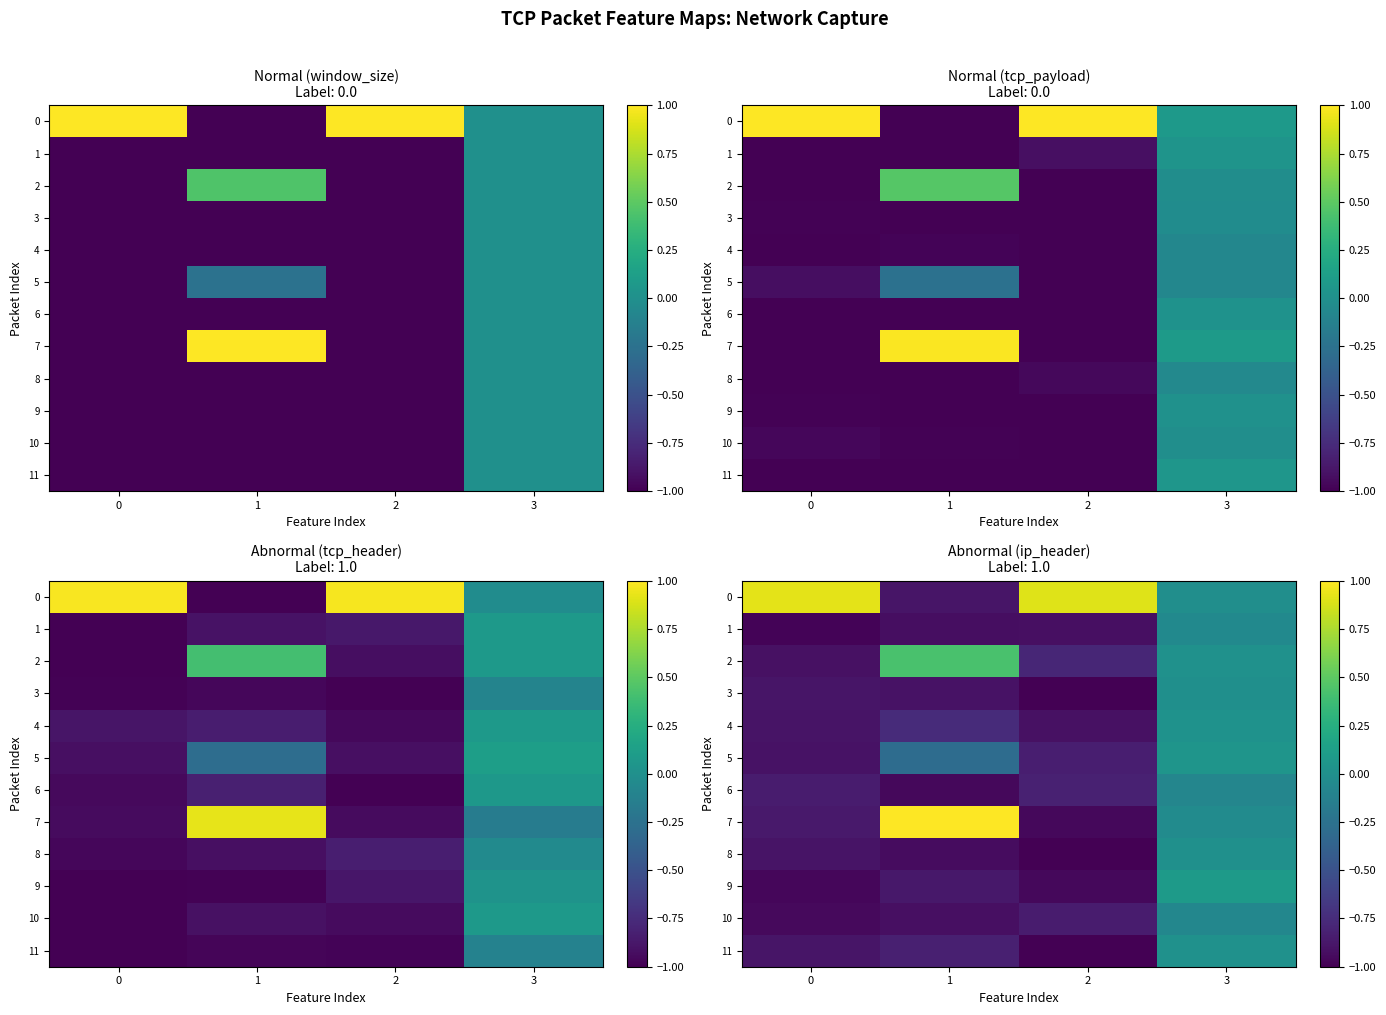

At which label is 3 closest to 0?

3